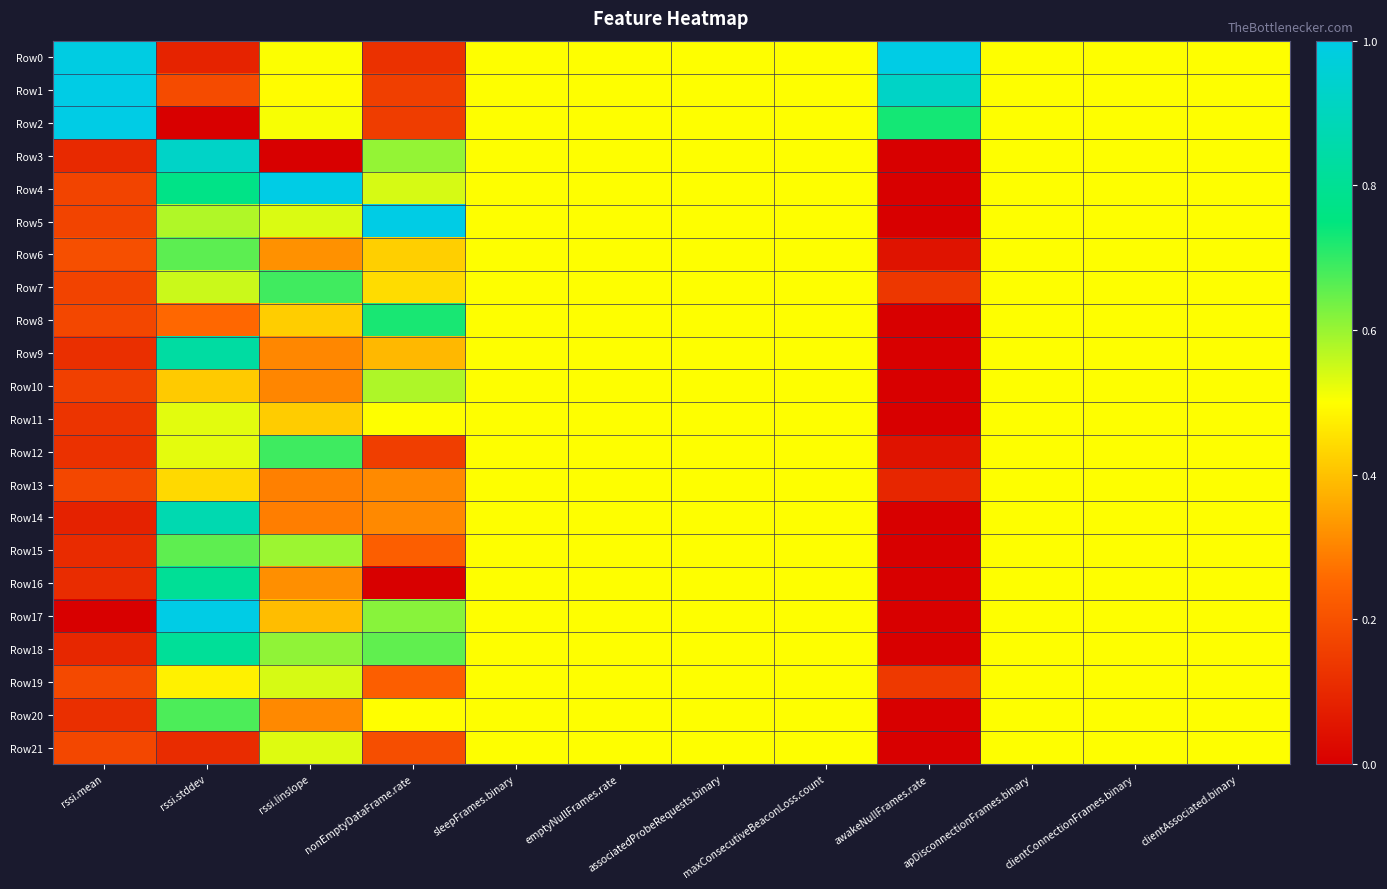

What is the total value across all series at clientAssociated.binary?

11.0